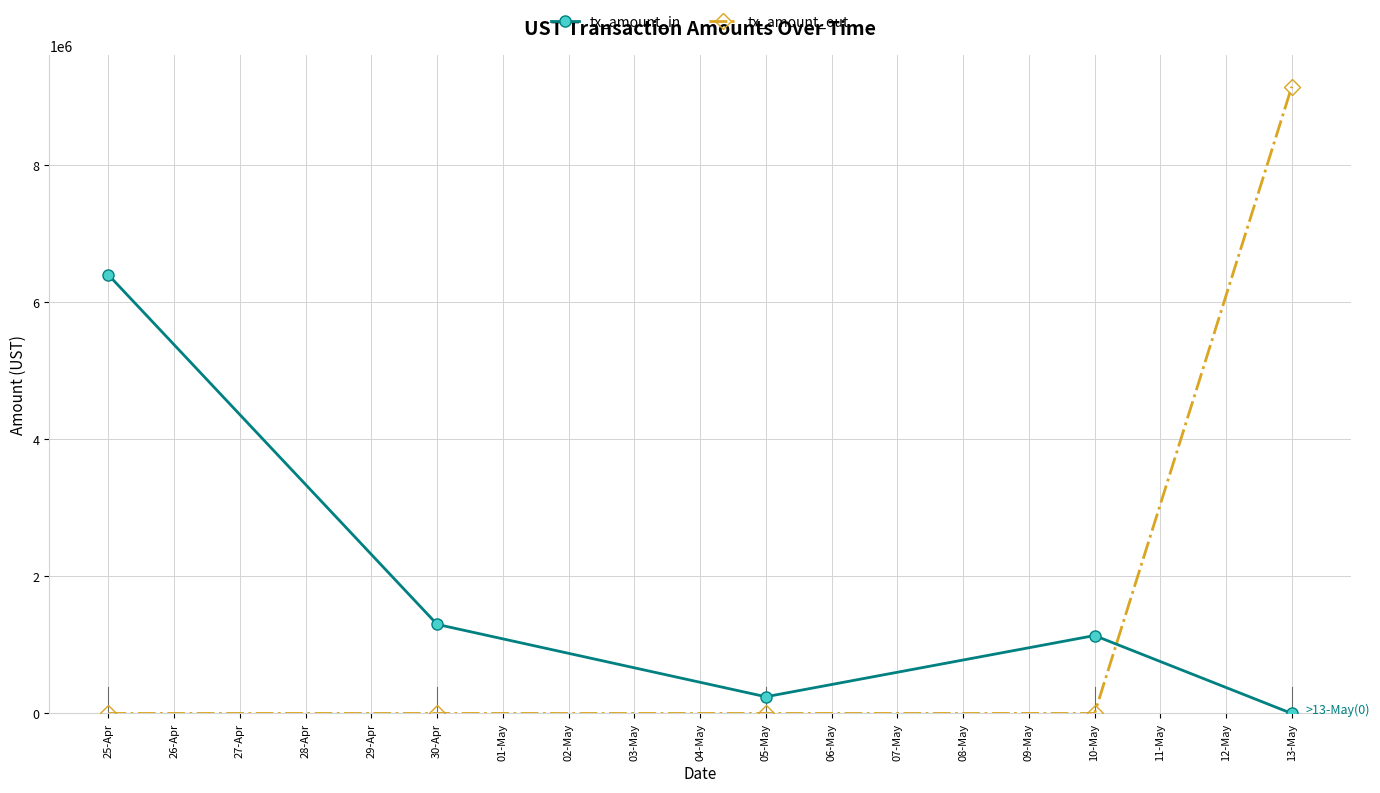

The value of tx_amount_in at 30-Apr is 2176594.8. True or false?

False